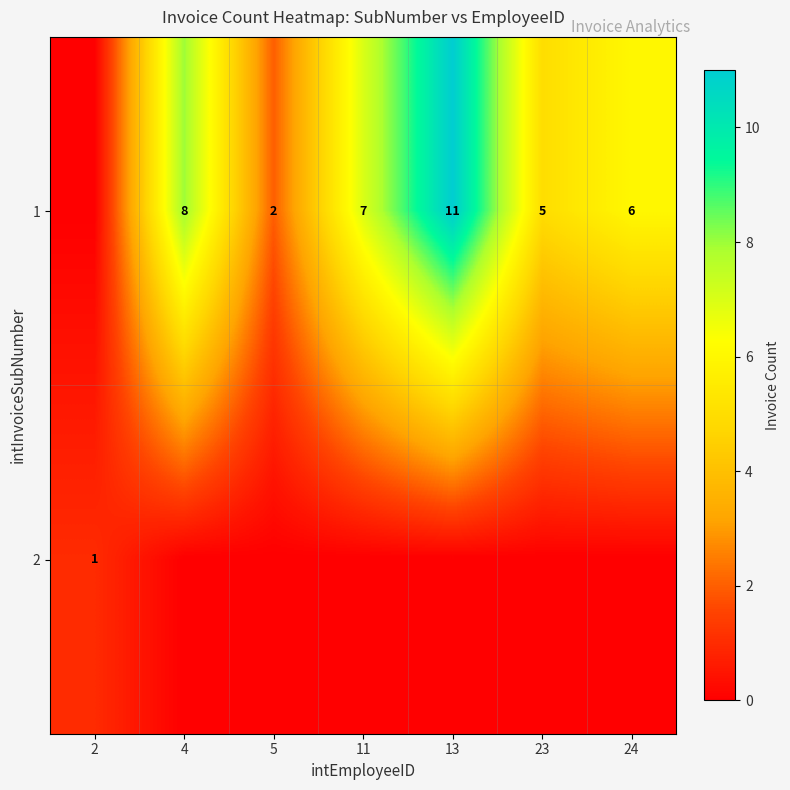

What is the difference between the highest and lowest values at 5?

2